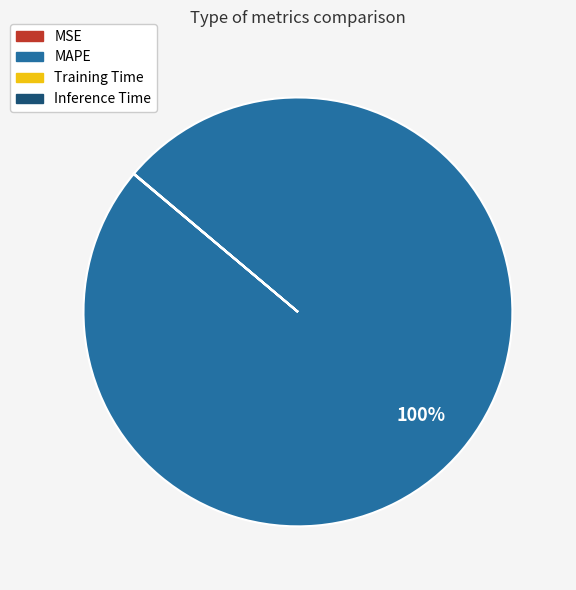

To the nearest percent, what is the average slice percentage?

25%